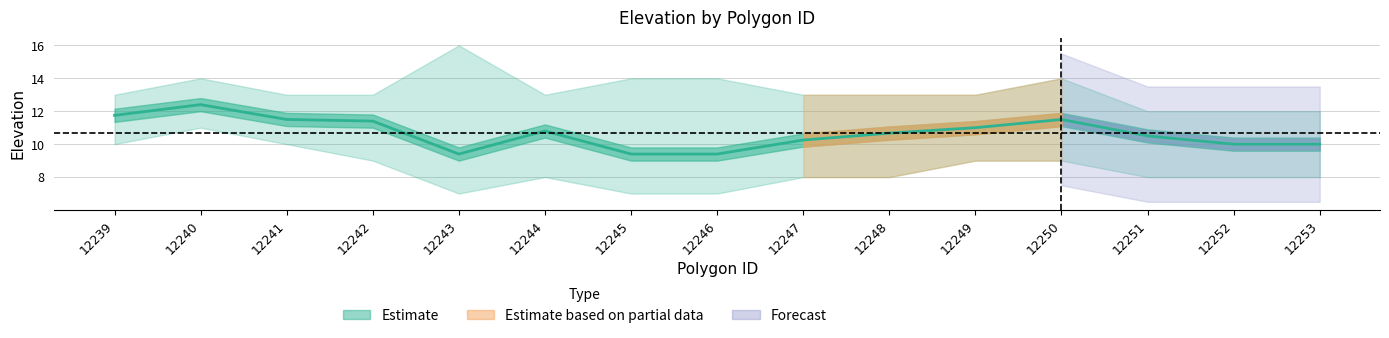

At which category does the data reach its first local valley?

12243